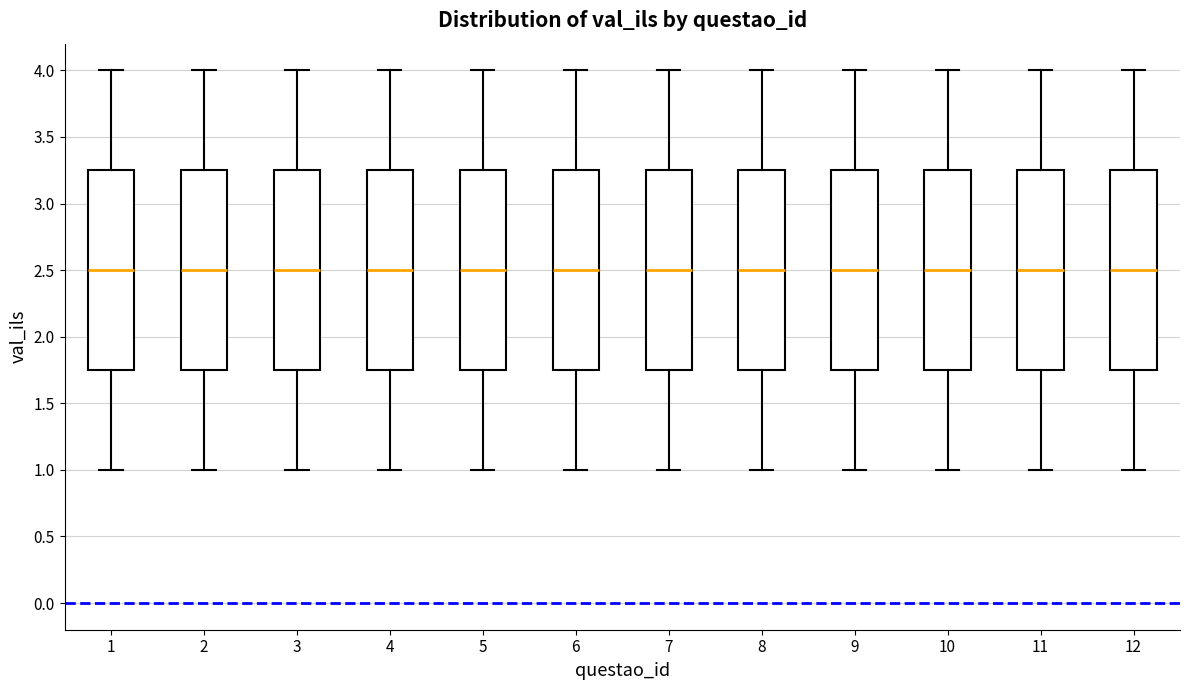

Where does the lower whisker of the box at x = 6 end on the y-axis? The values are not printed on the chart, so give them approximately, as read against the axis.

1.00